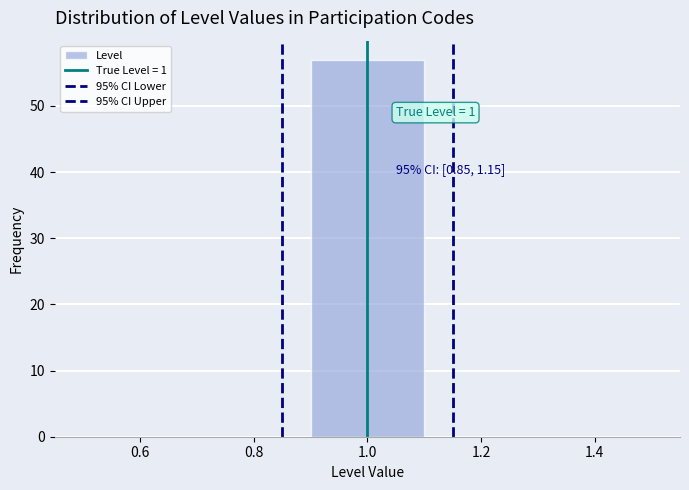

Which range on the x-axis has the tallest bar?

0.9 to 1.1